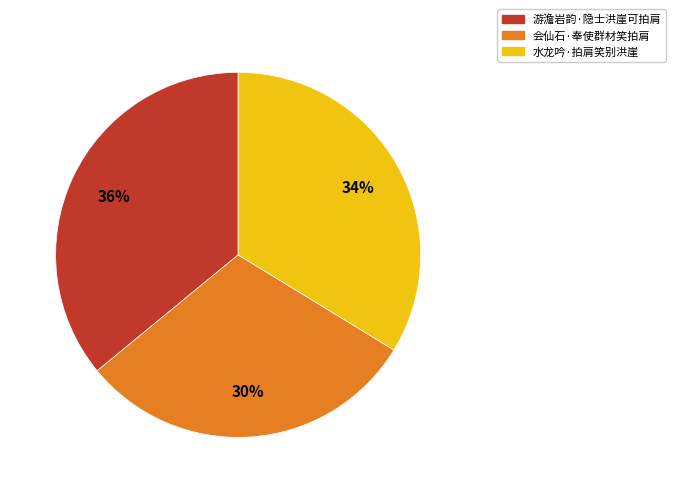

To the nearest percent, what is the difference between the largest and smallest slice percentages?

6%